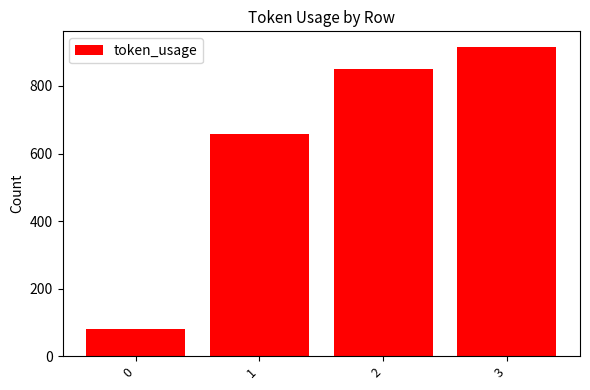

What is the value of the 2nd bar from the left?

657